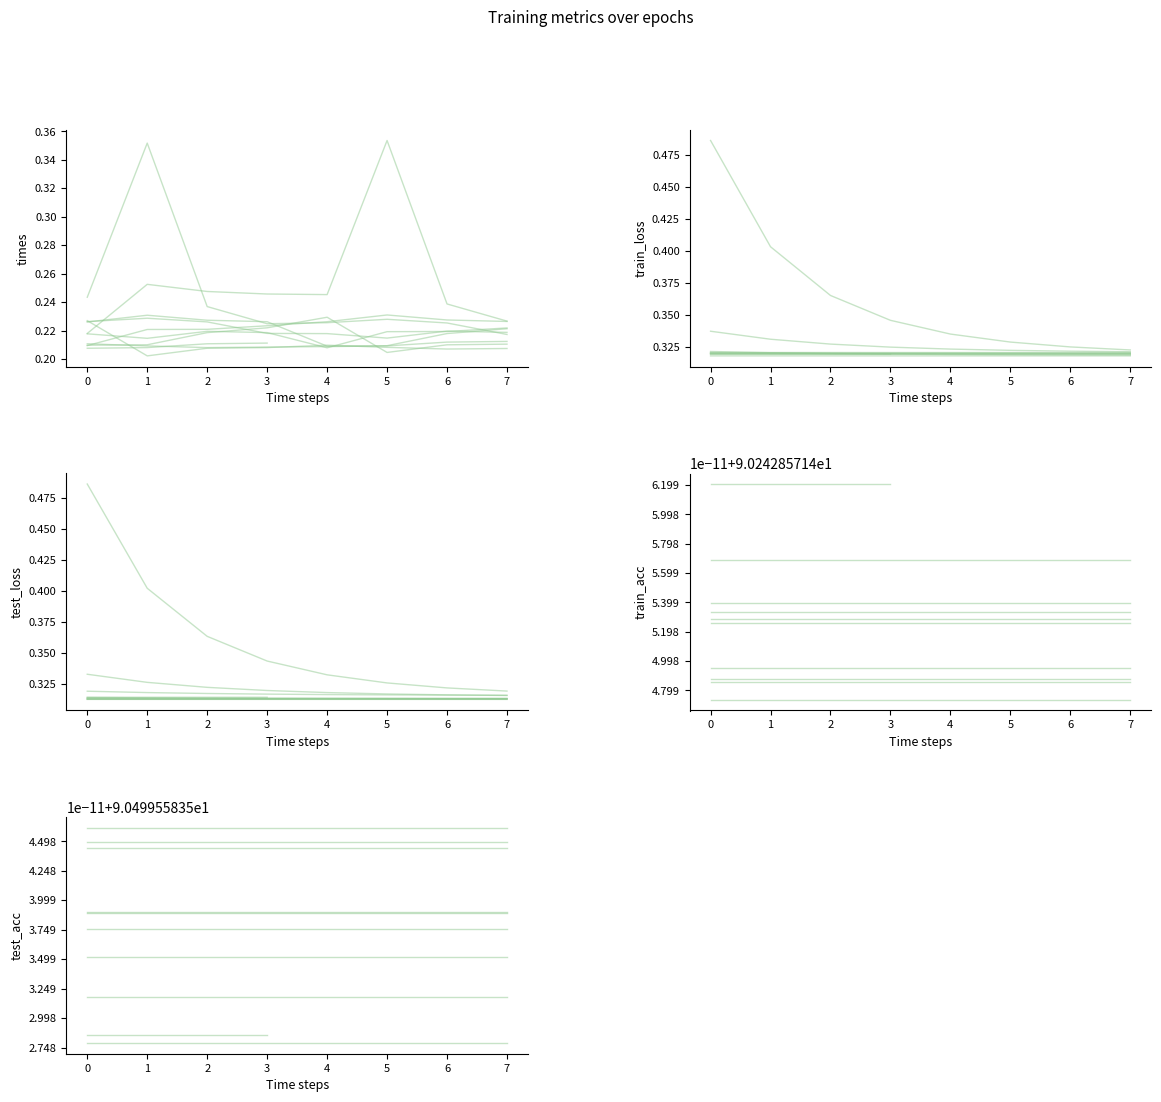

Rank the series at 0 from lowest to highest value.

times, test_loss, train_loss, train_acc, test_acc